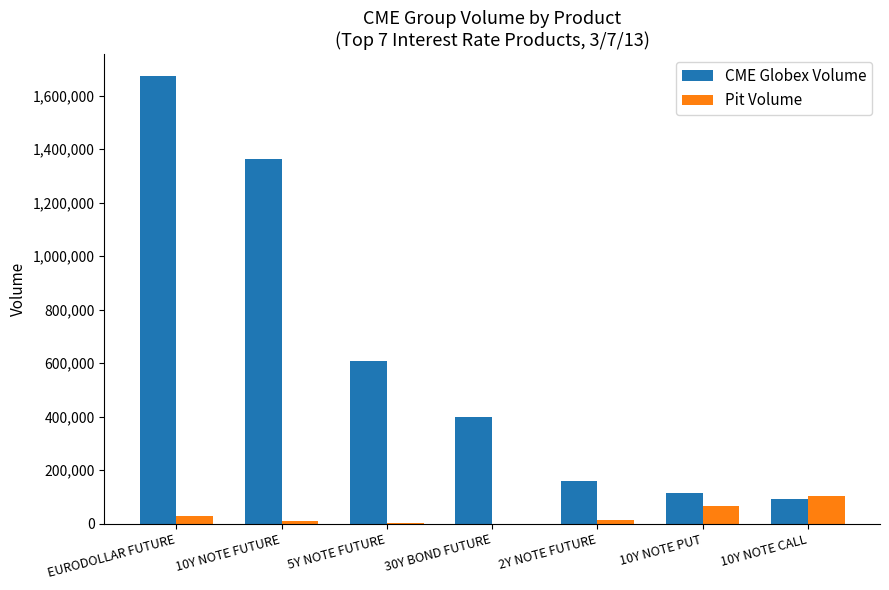

At which category is the sum across all series the highest?

EURODOLLAR FUTURE